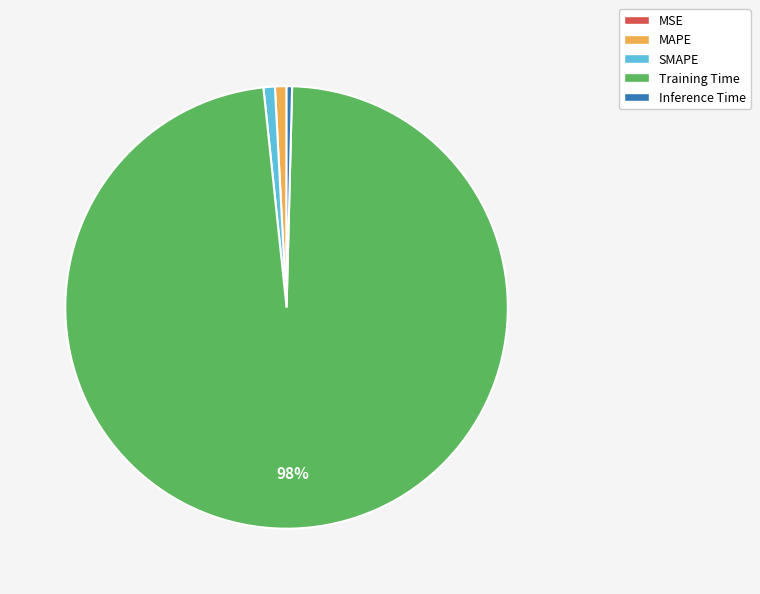

To the nearest percent, what portion does MAPE represent?

1%